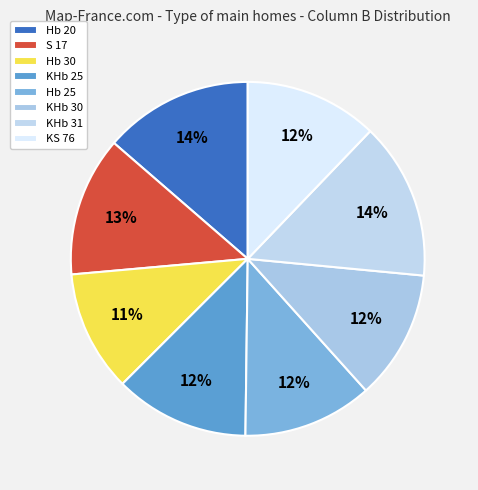

How many segments does this pie chart have?

8